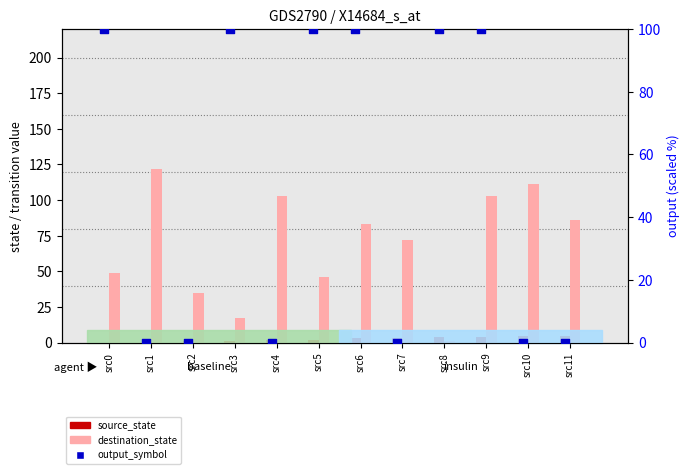

At which category is the sum across all series the highest?

src9